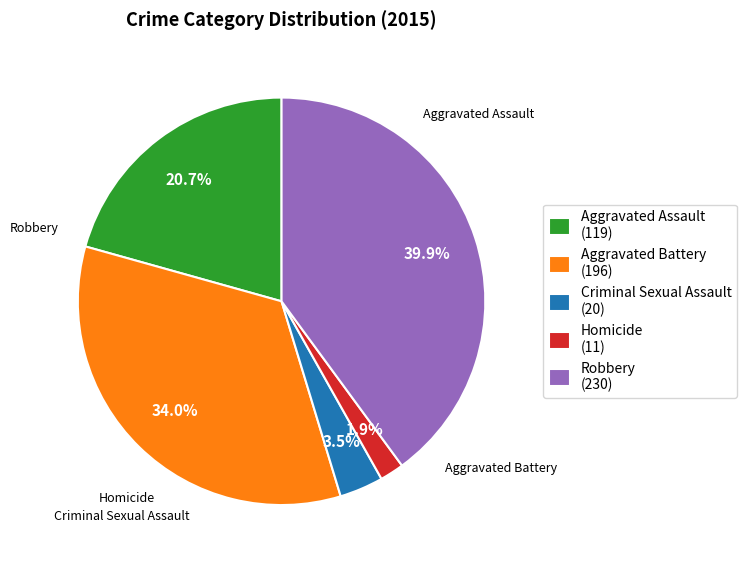

What percentage is the Aggravated Assault slice, to the nearest percent?

21%